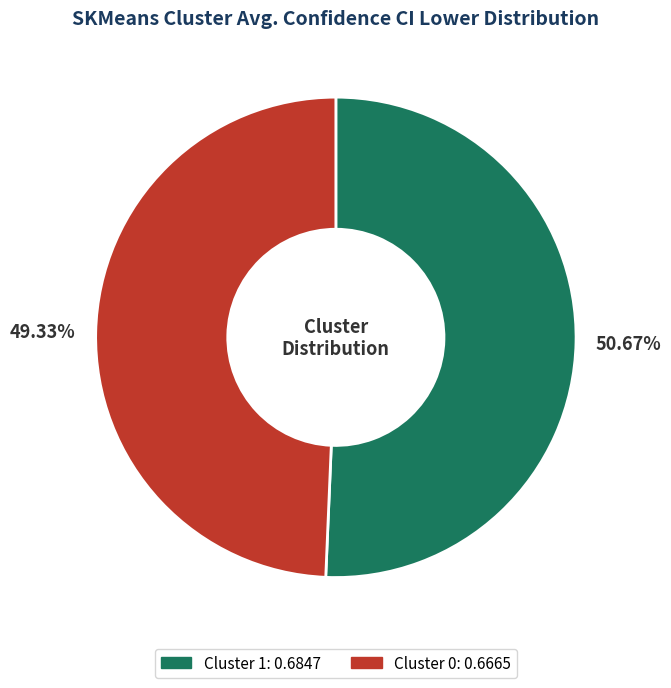

Between Cluster 0 and Cluster 1, which is larger?

Cluster 1